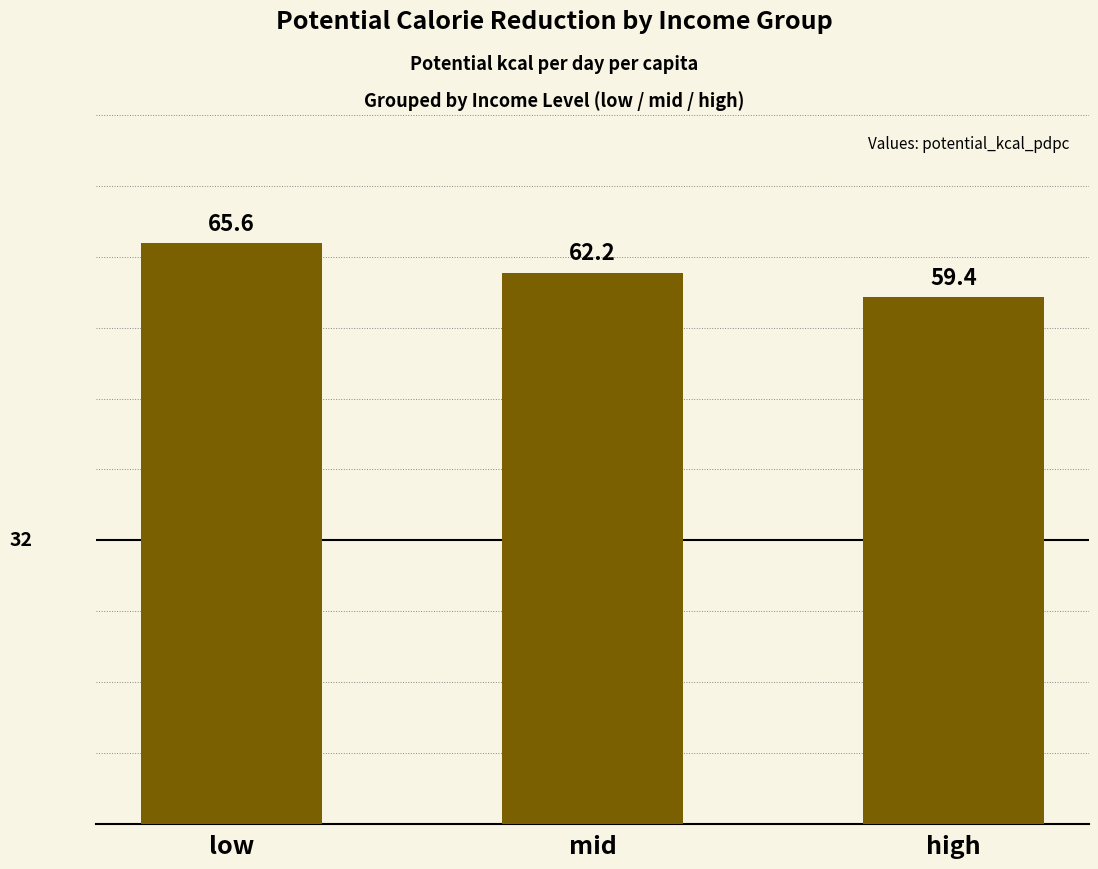

How many data points are less than 62?

1